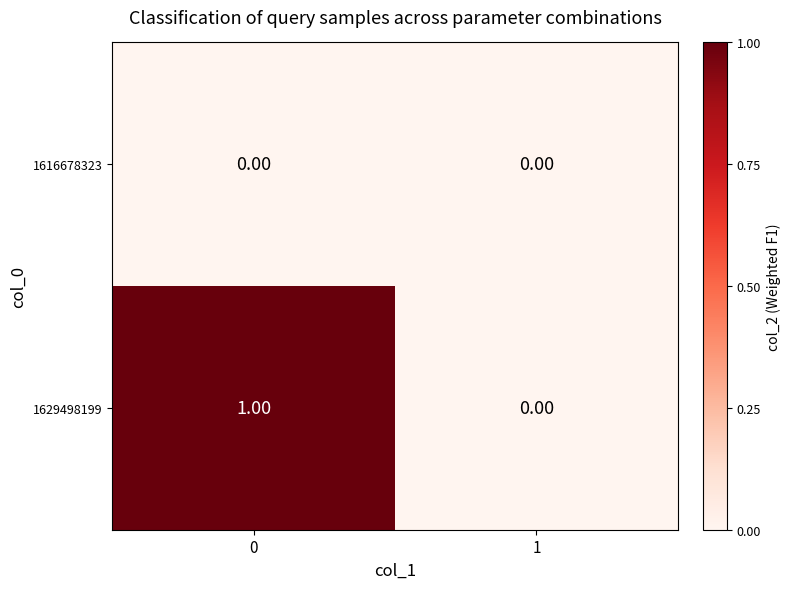

Which series has the largest range (max minus min)?

1629498199